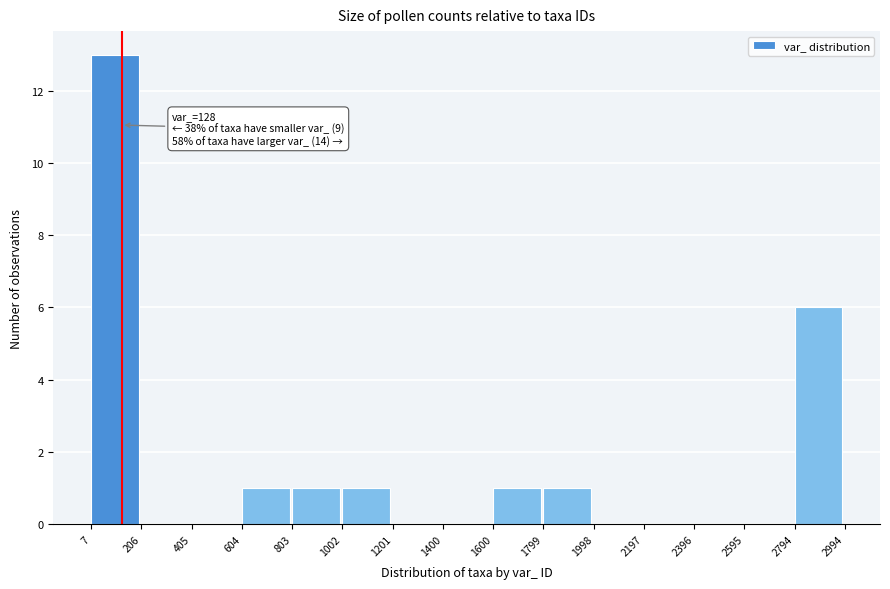

Which range on the x-axis has the tallest bar?

7 to 206